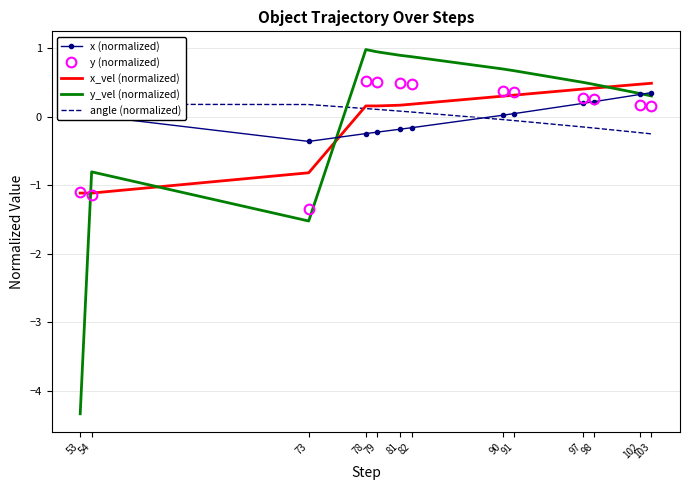

Is the value of y_vel (normalized) at 79 greater than the value of y (normalized) at 91?

Yes